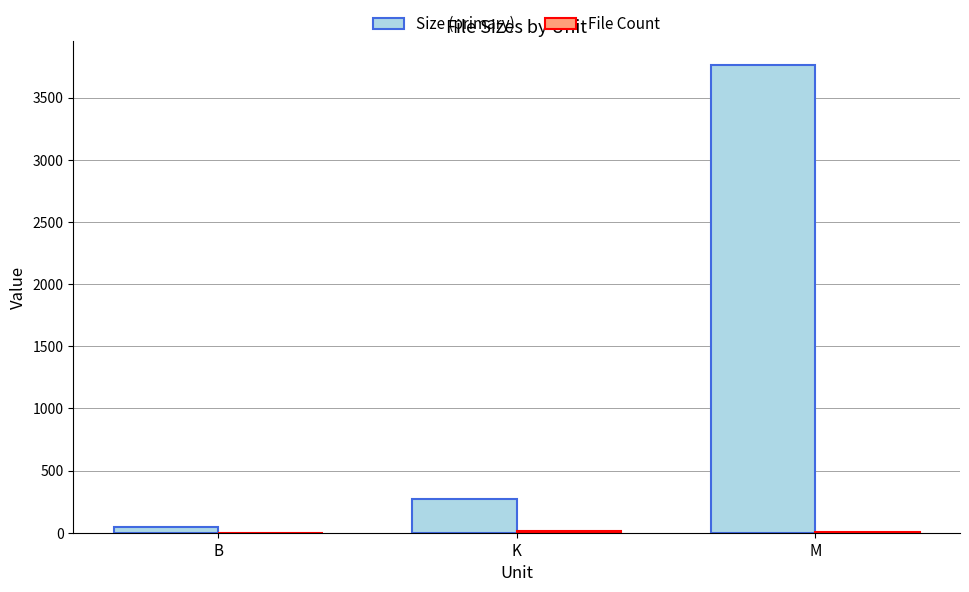

Where is Size (primary) nearest to the value 1905?

K